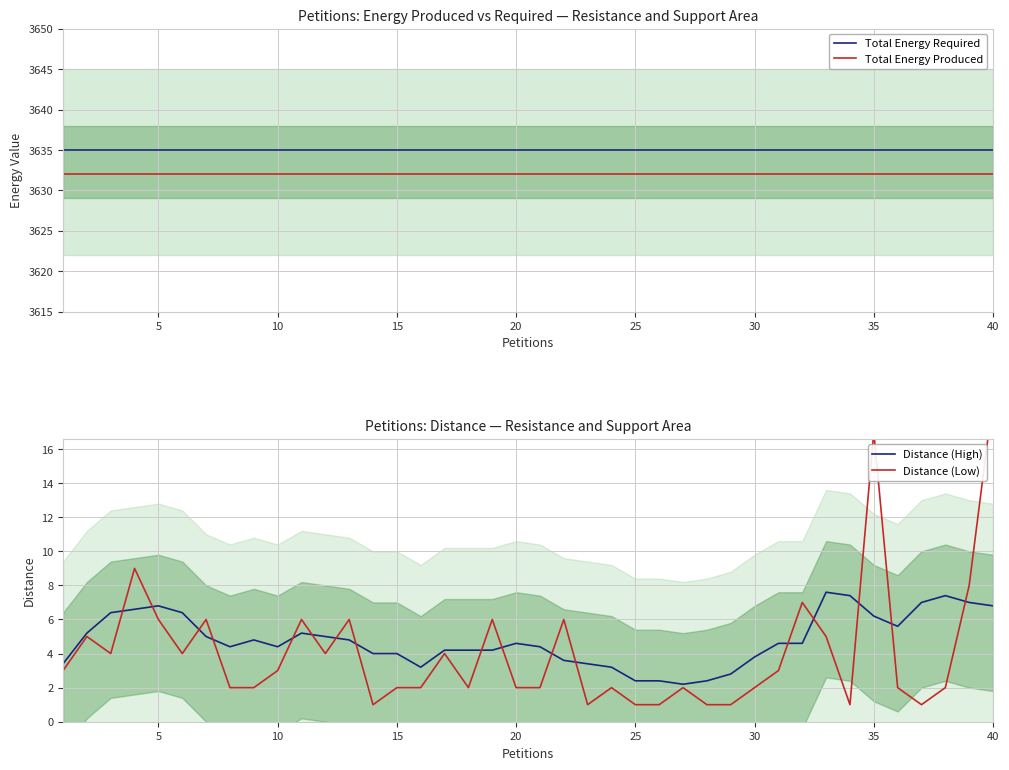

Which series has the largest total across all categories?

Total Energy Required